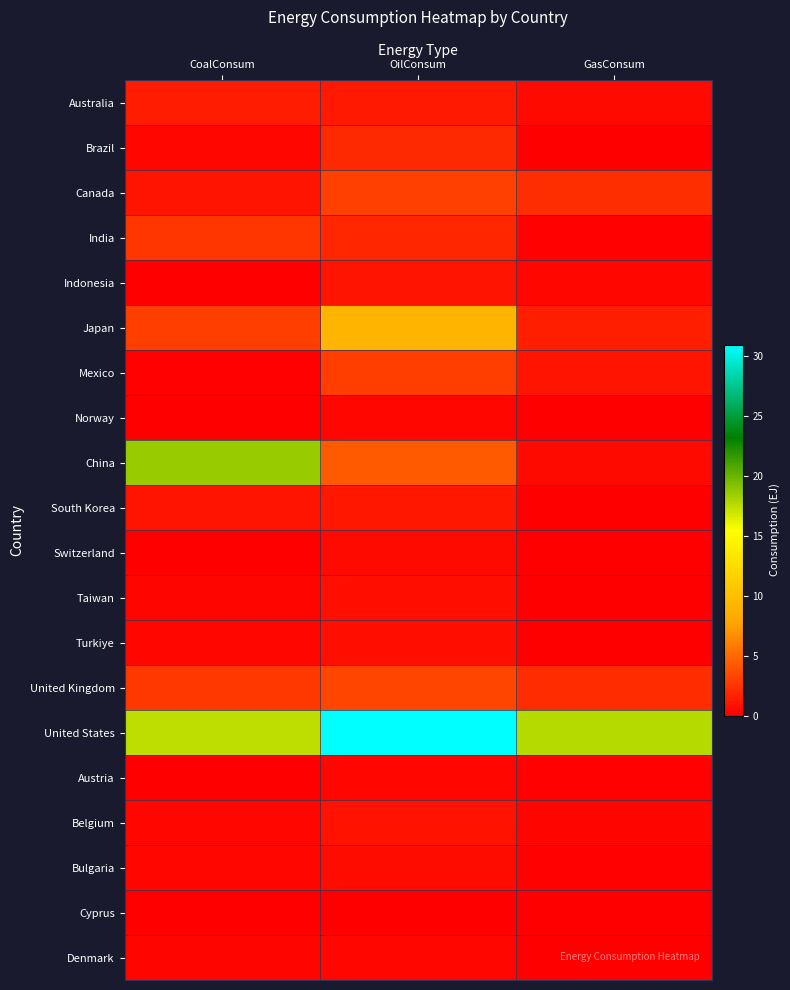

Which series has the largest range (max minus min)?

China